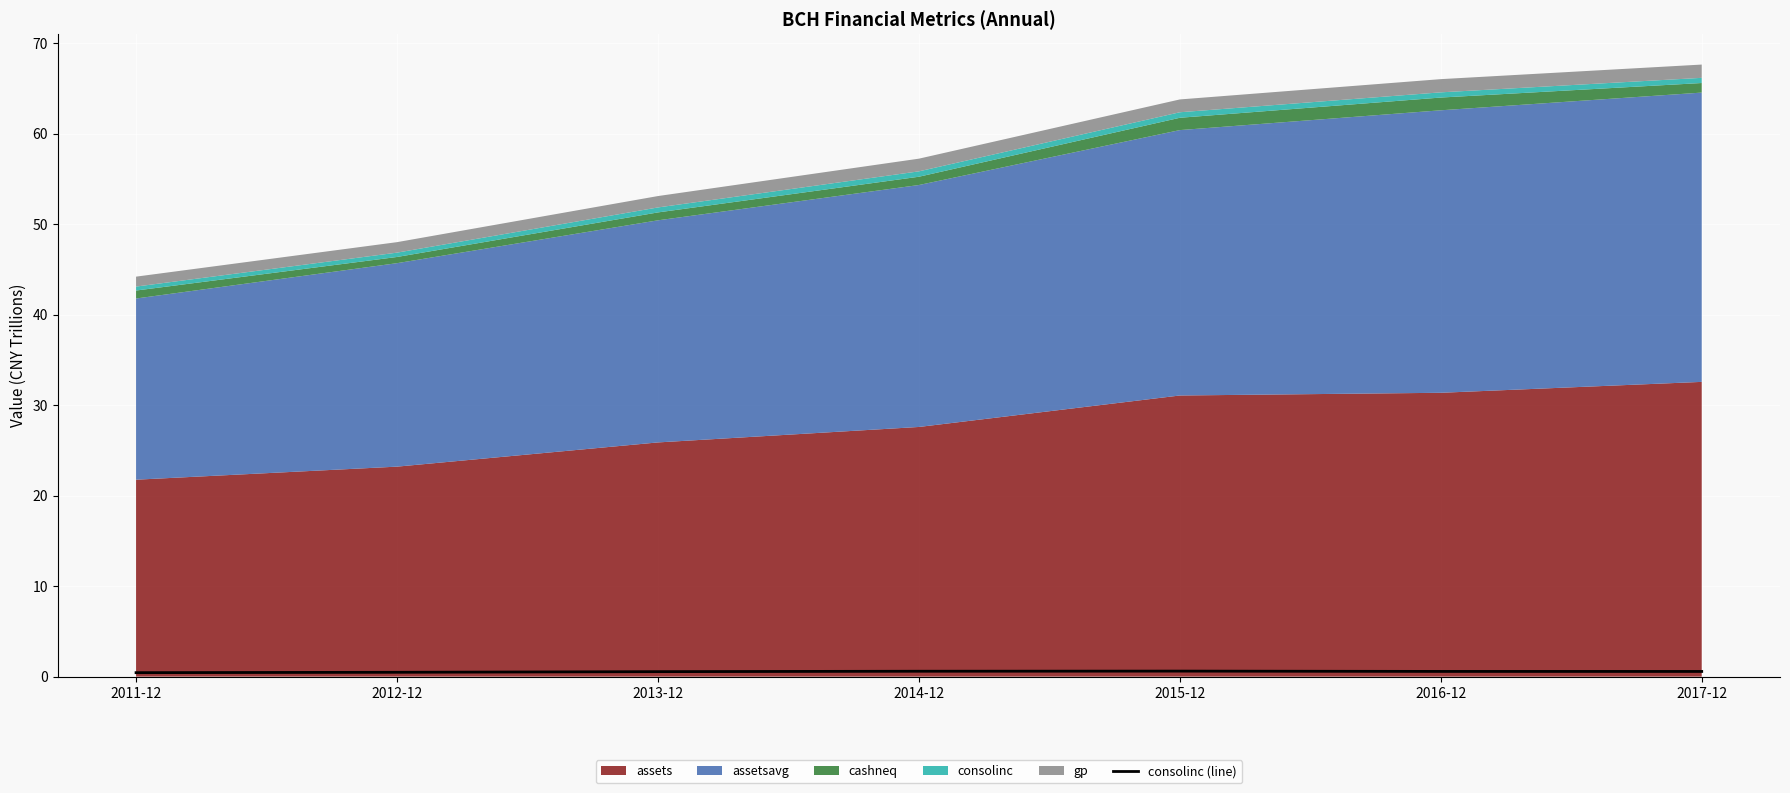

The consolinc (line) series shows 0.6 at 2014-12. True or false?

True